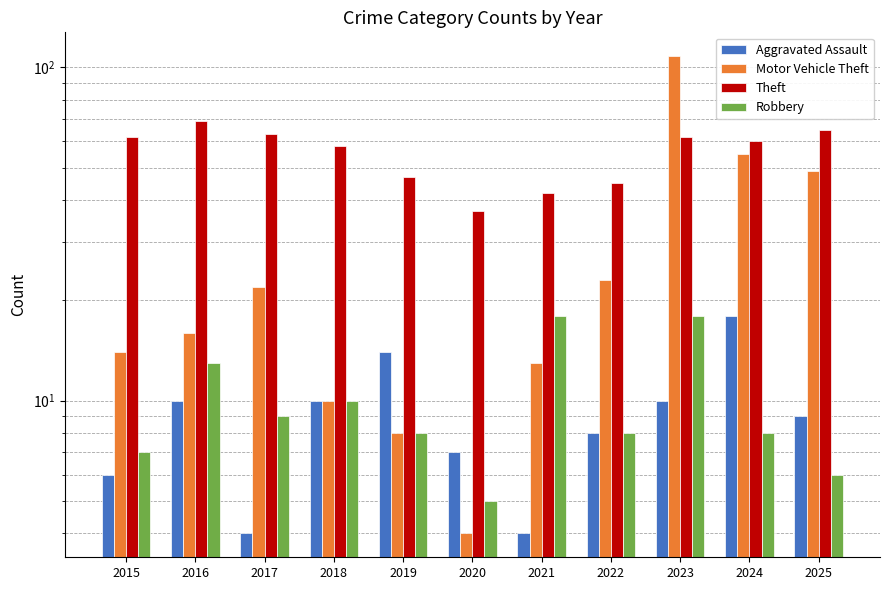

Between 2016 and 2018, which series saw the biggest shift?

Theft